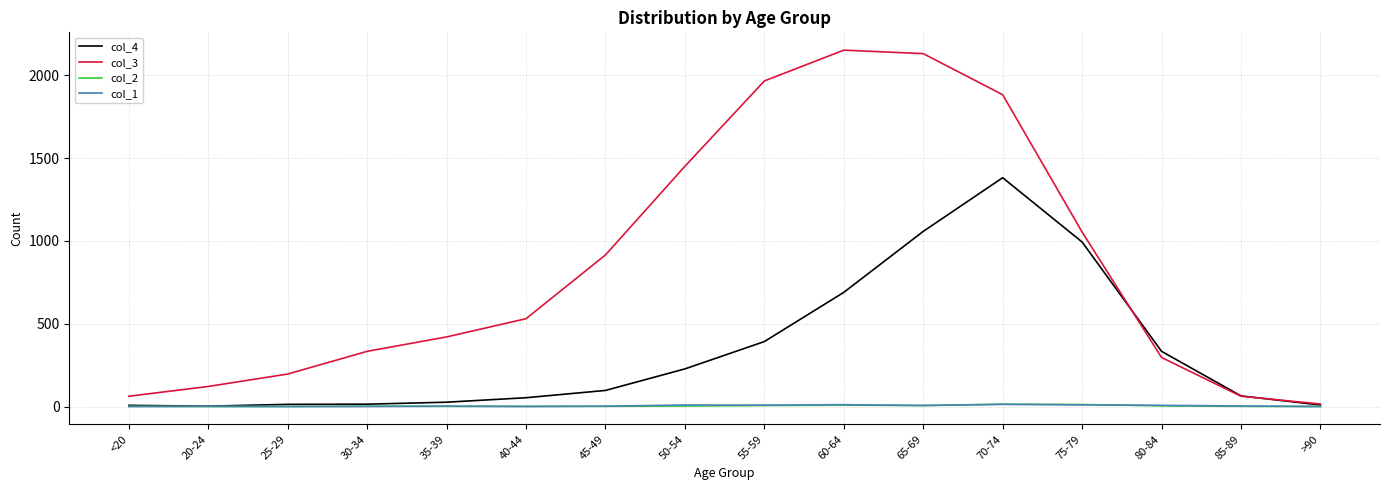

Is the value of col_1 at 30-34 greater than the value of col_3 at <20?

No